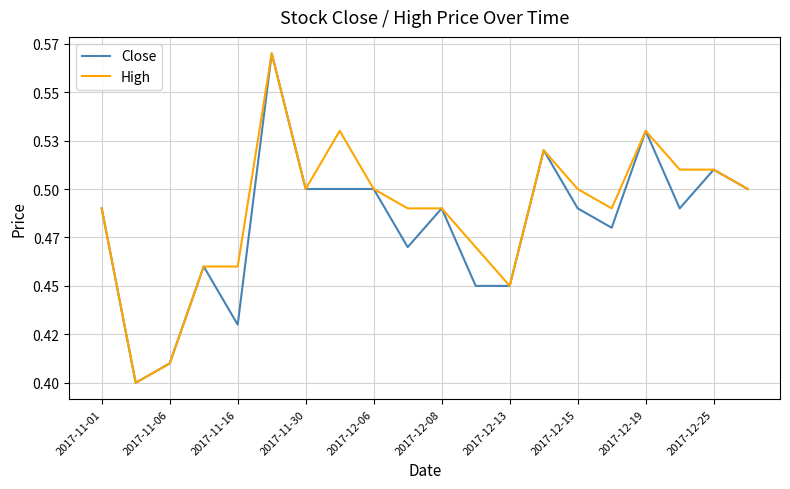

What is the sum of all Close values?

9.6